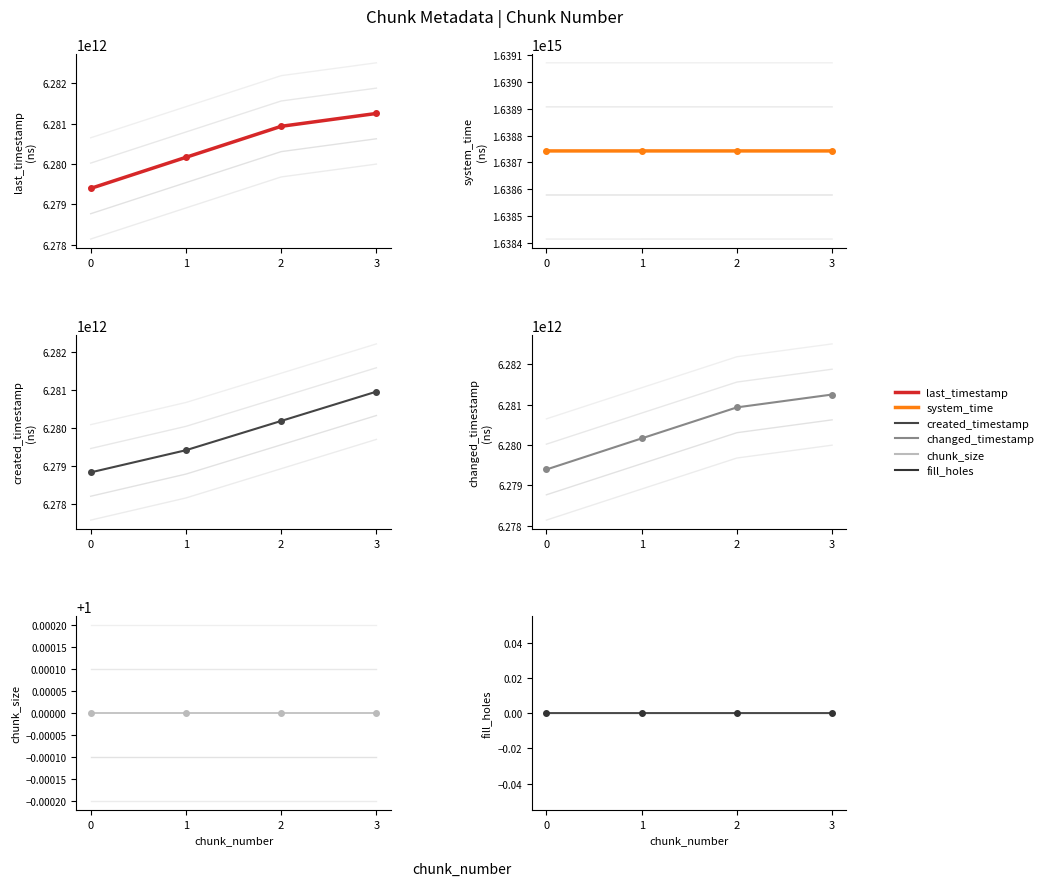

At how many categories does at least one series exceed 460450755701669?

4